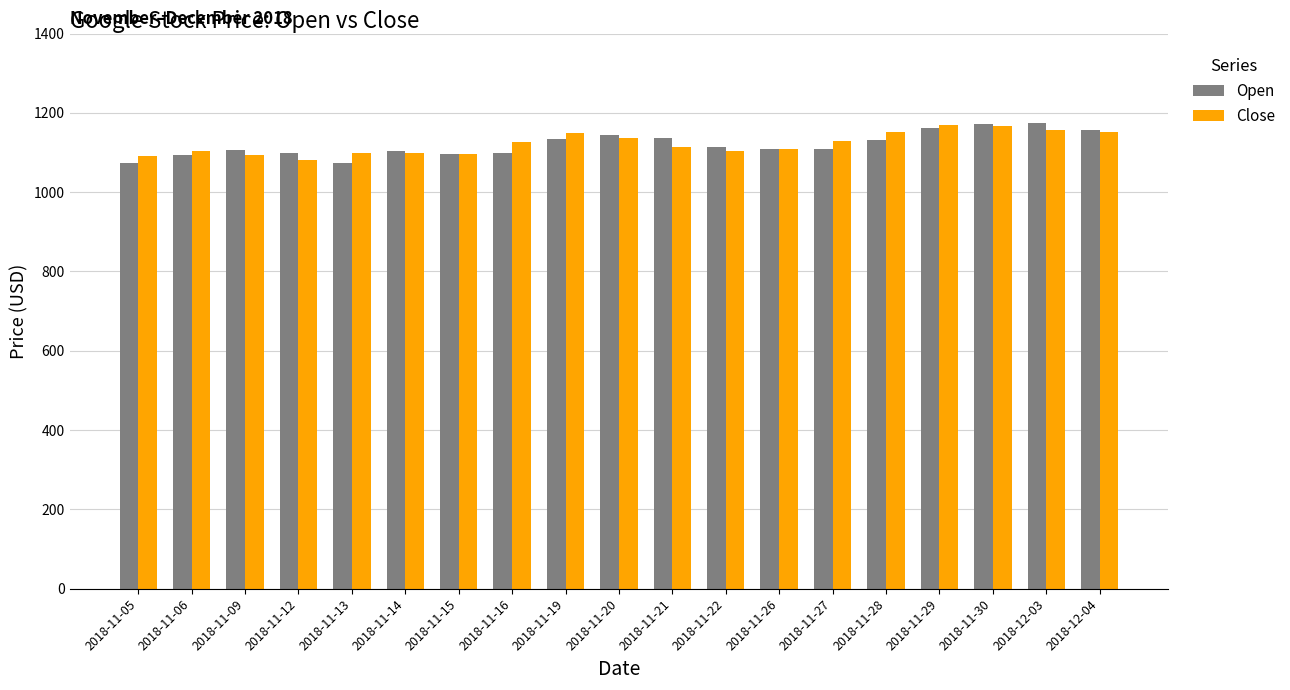

What is the label of the 14th bar from the right?

2018-11-14